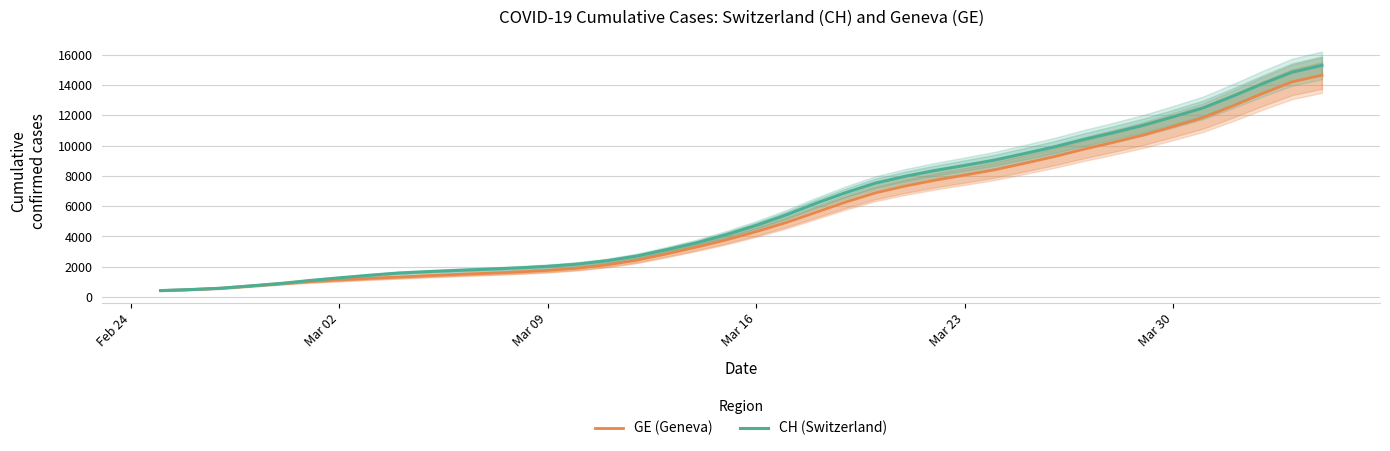

What is the maximum value for CH (Switzerland)?

15287.3